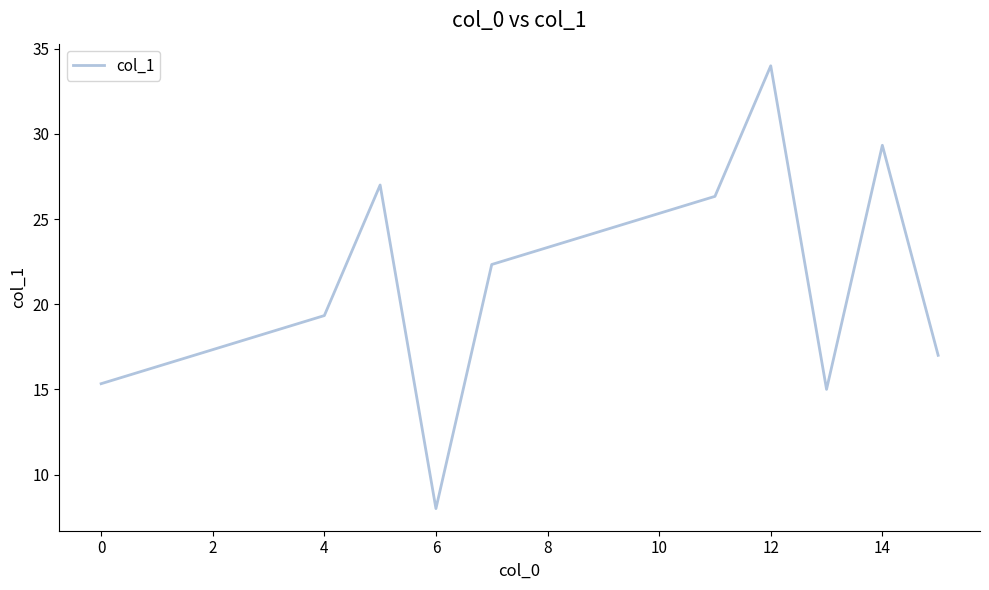

What is the minimum value shown in the chart?

8.0